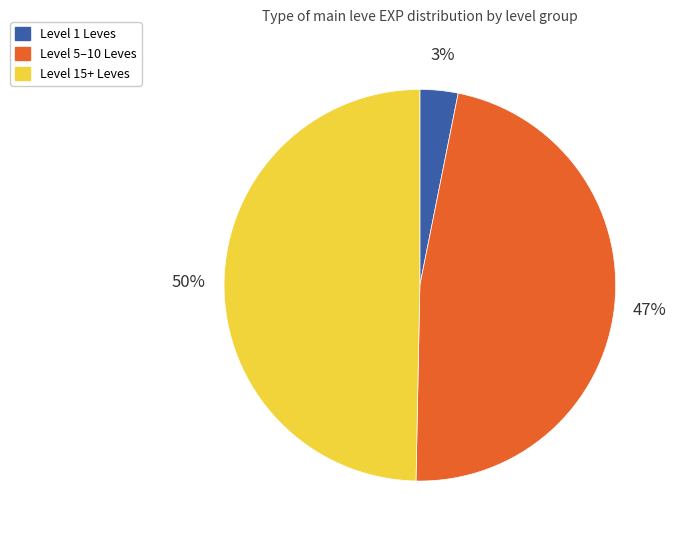

What is the smallest slice in the pie chart?

Level 1 Leves